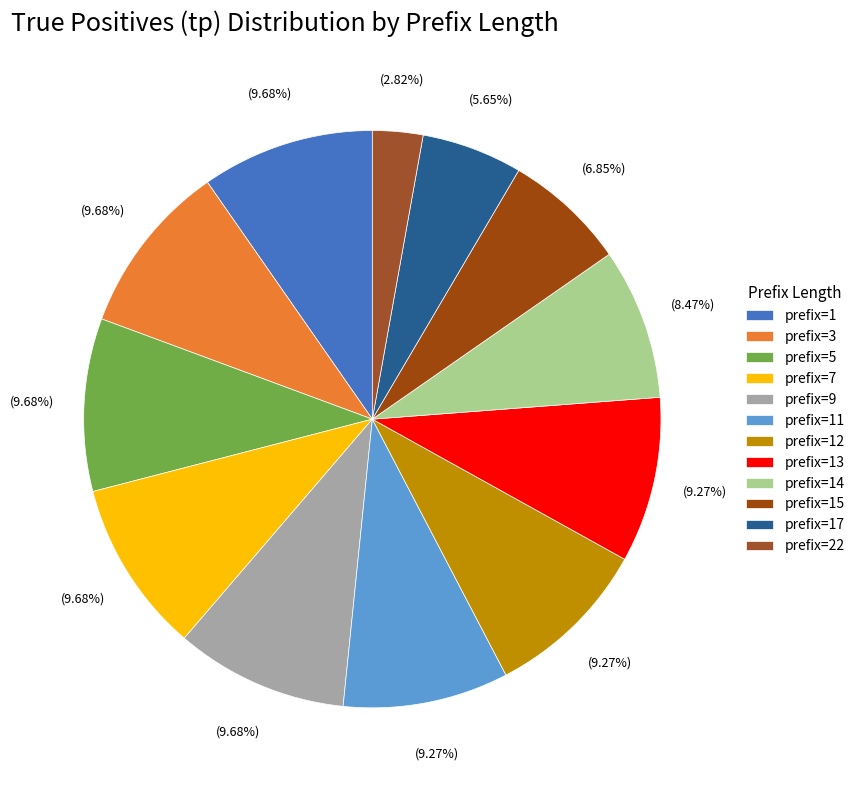

Which slice is the smallest?

prefix=22